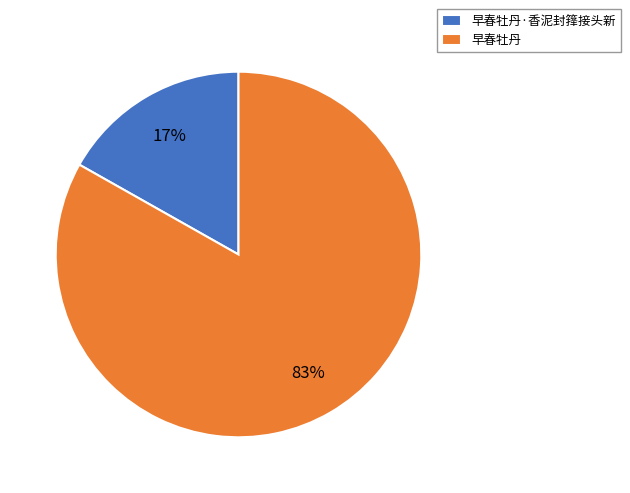

Which has a higher value, 早春牡丹·香泥封箨接头新 or 早春牡丹?

早春牡丹